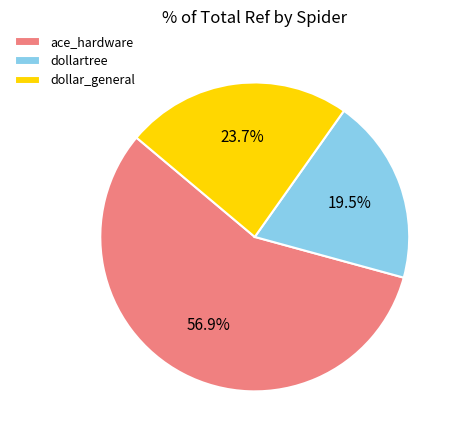

To the nearest percent, what is the combined percentage of ace_hardware and dollartree?

76%